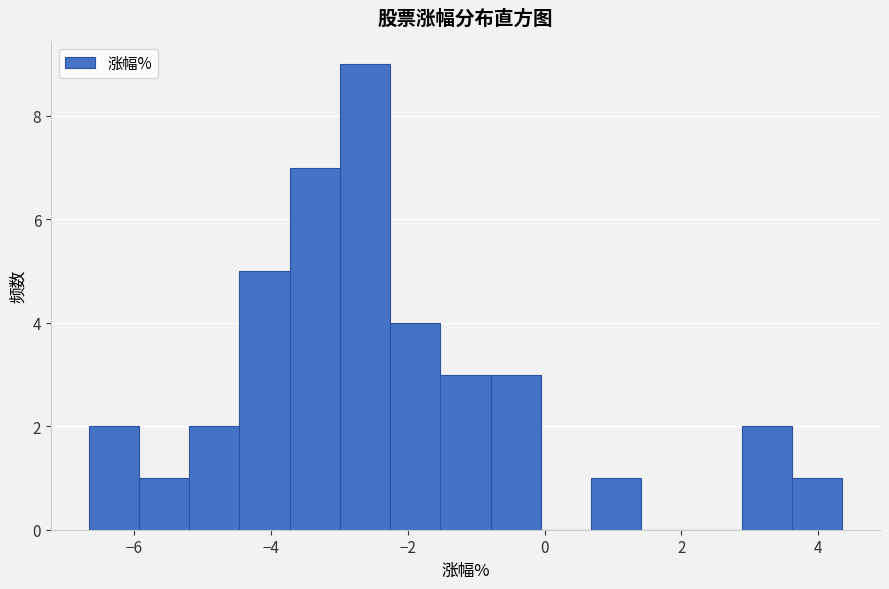

Read against the x-axis, roughly where is the centre of the tallest bar?

-2.6